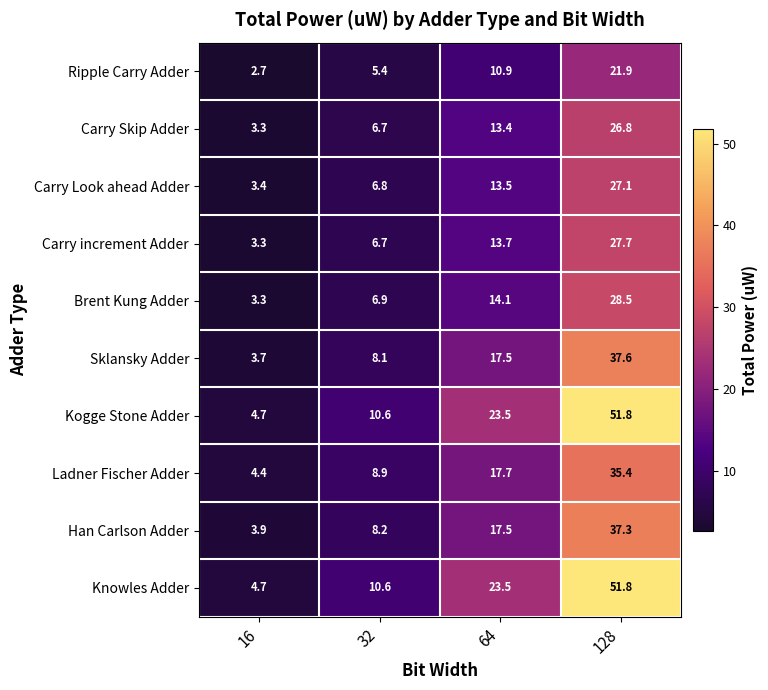

What is the difference between the highest and lowest values at 32?

5.2